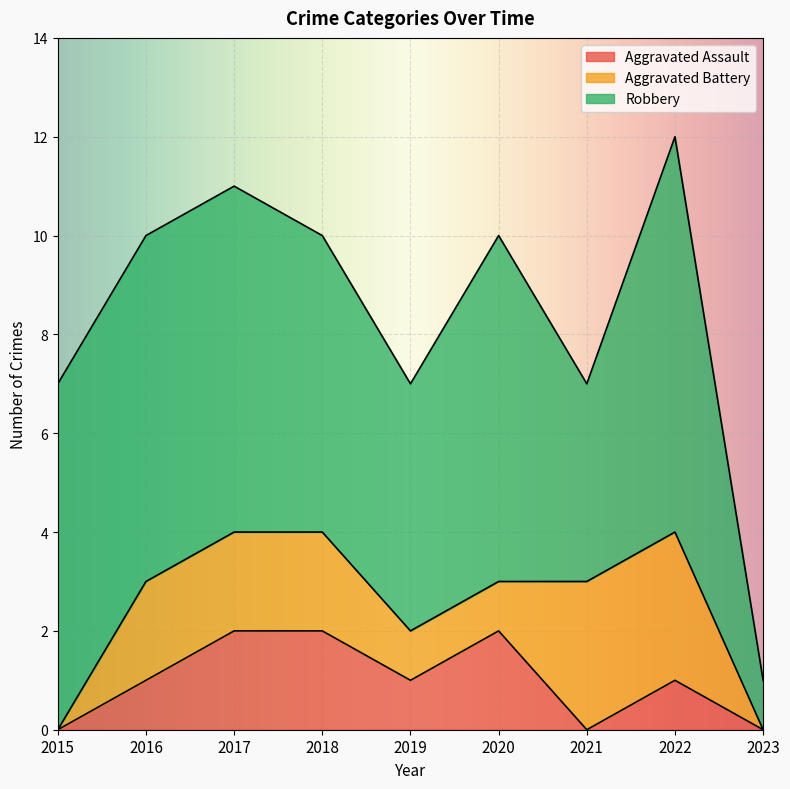

What are all the series names shown in the legend?

Aggravated Assault, Aggravated Battery, Robbery